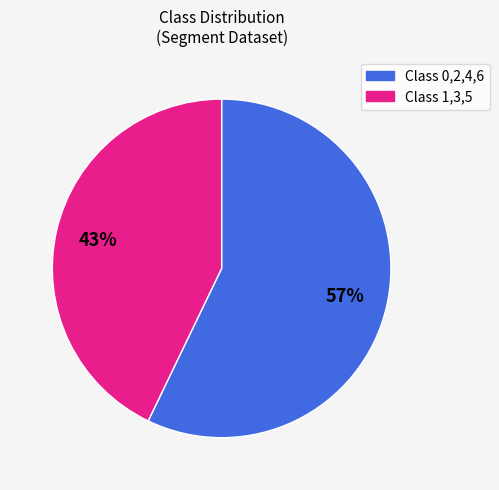

To the nearest percent, what is the difference between the largest and smallest slice percentages?

14%